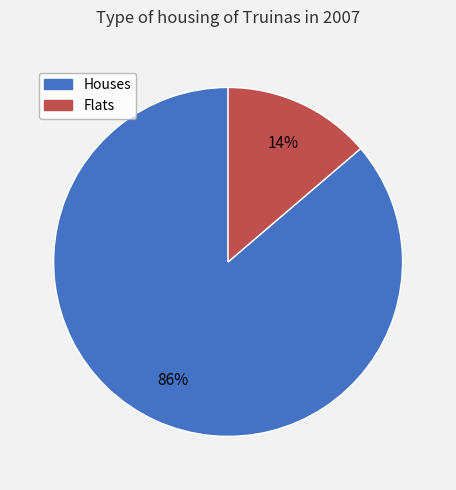

Count the number of slices in the pie.

2